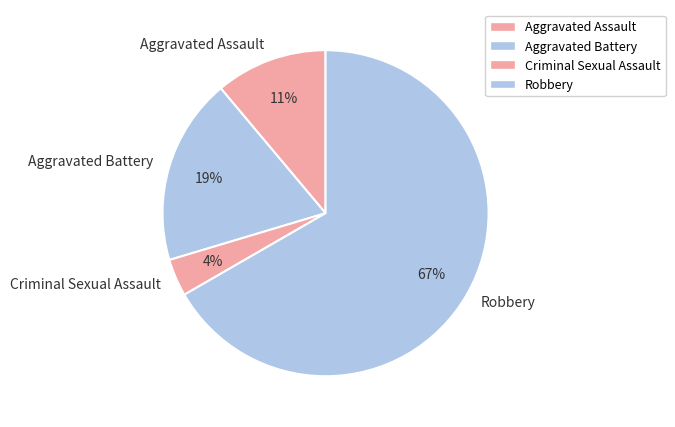

To the nearest percent, what is the average slice percentage?

25%